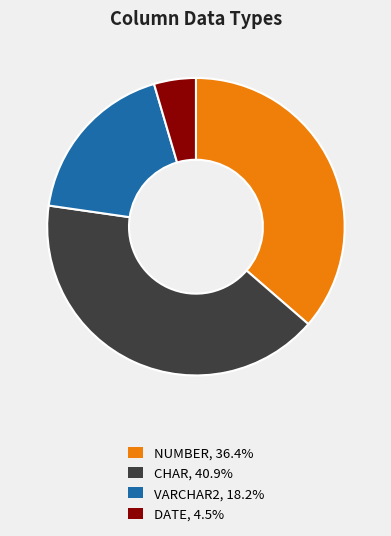

Approximately how many times larger is the value at NUMBER, 36.4% compared to VARCHAR2, 18.2%?

2.0